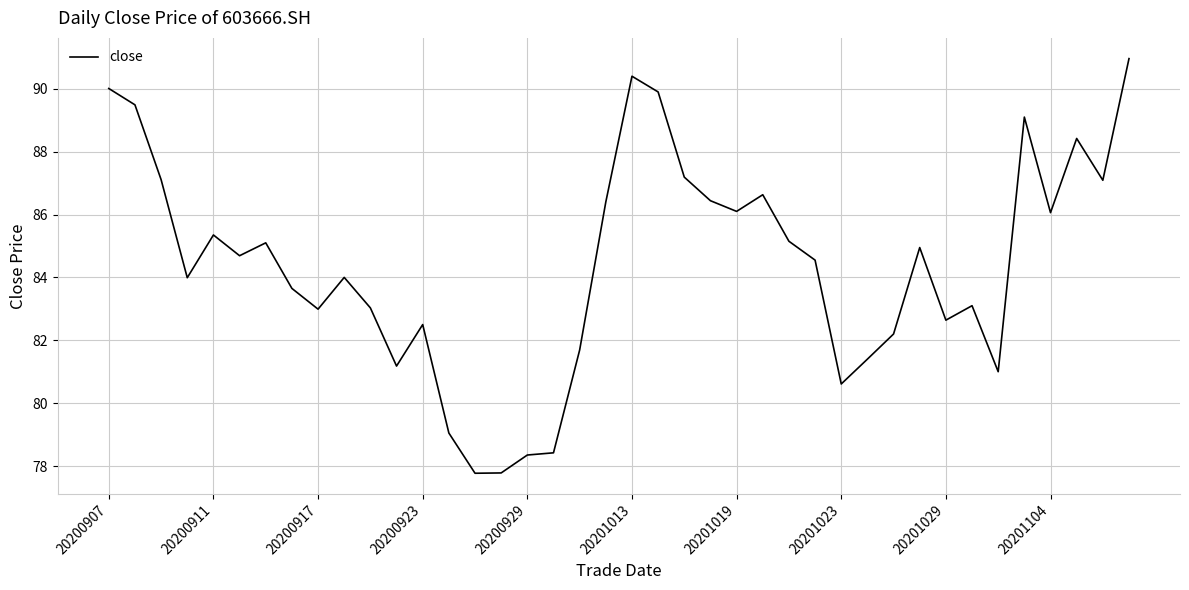

What is the maximum value shown in the chart?

91.0